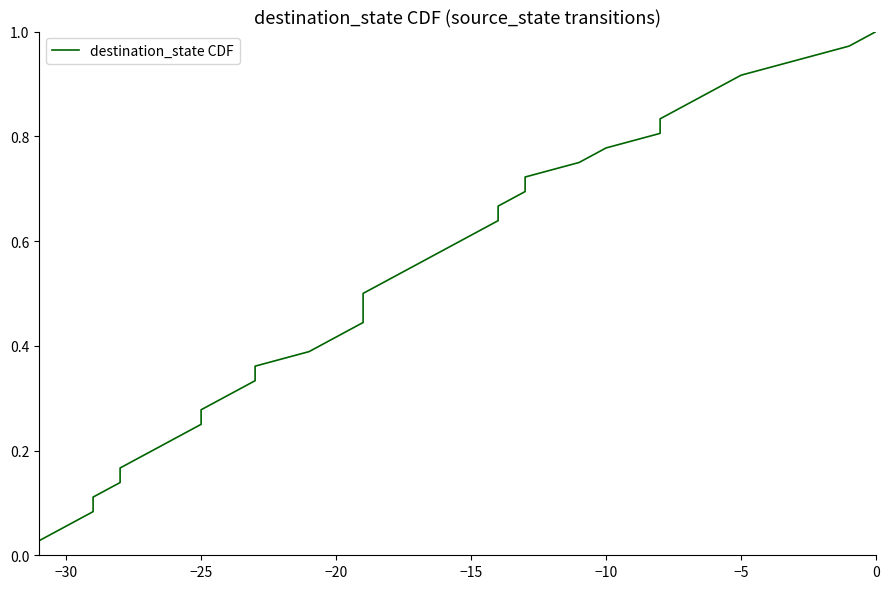

What is the maximum value shown in the chart?

1.0